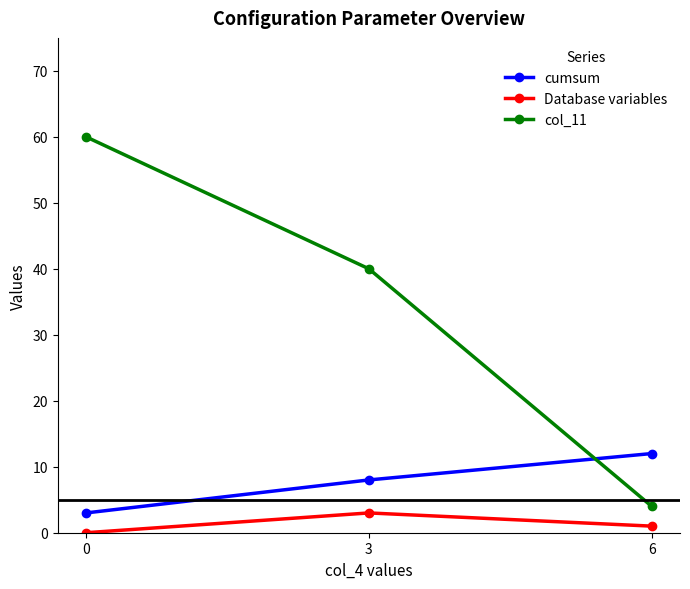

Is the value of cumsum at 3 greater than the value of col_11 at 6?

Yes